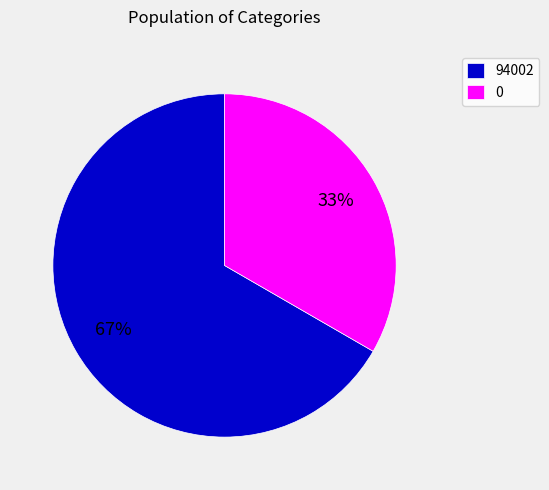

To the nearest percent, what is the average slice percentage?

50%